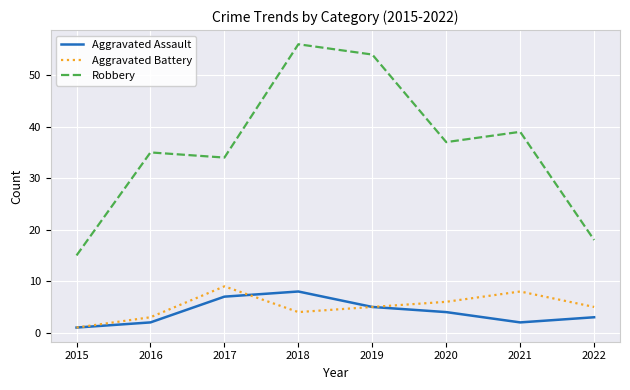

What is the difference between the Aggravated Battery values at 2017 and 2015?

8